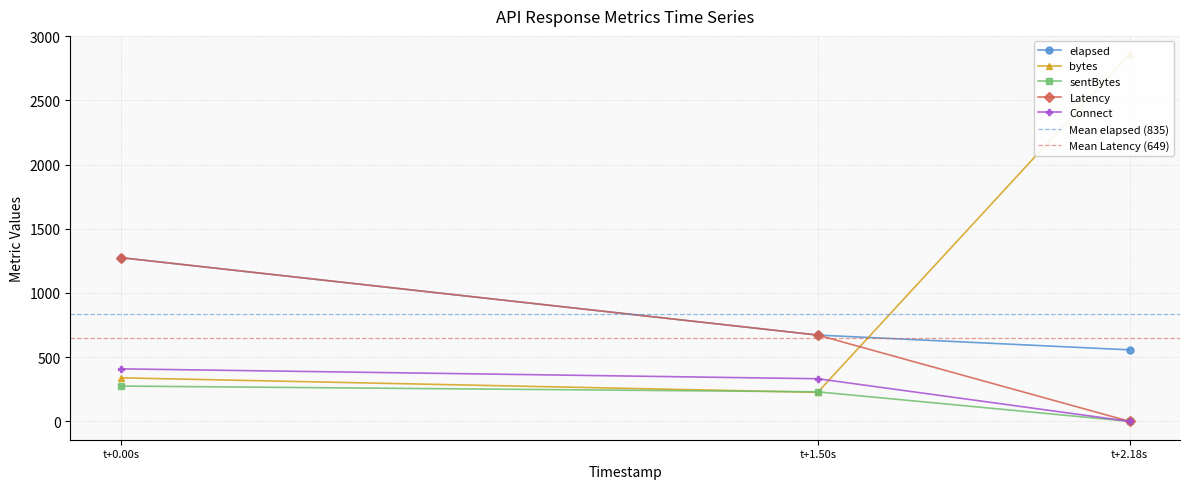

True or false: sentBytes has a value of 275 at t+0.00s.

True